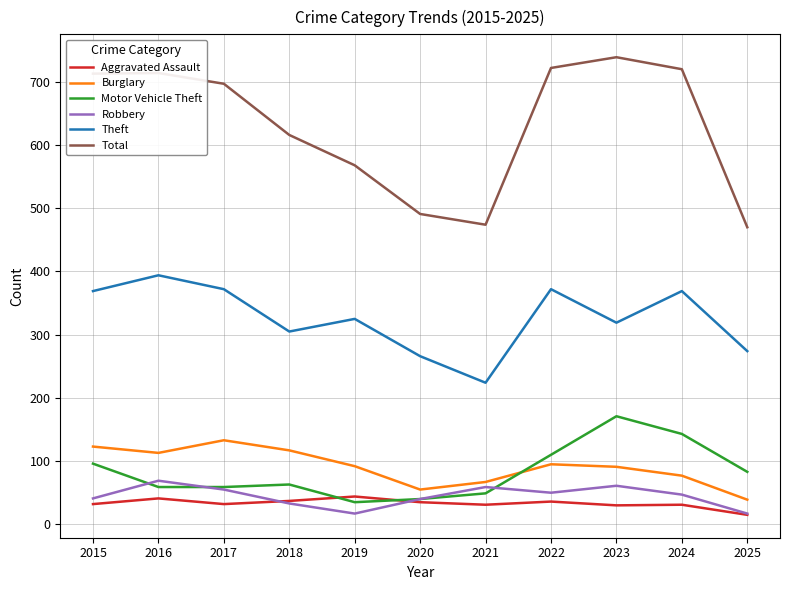

The value of Theft at 2016 is 660. True or false?

False